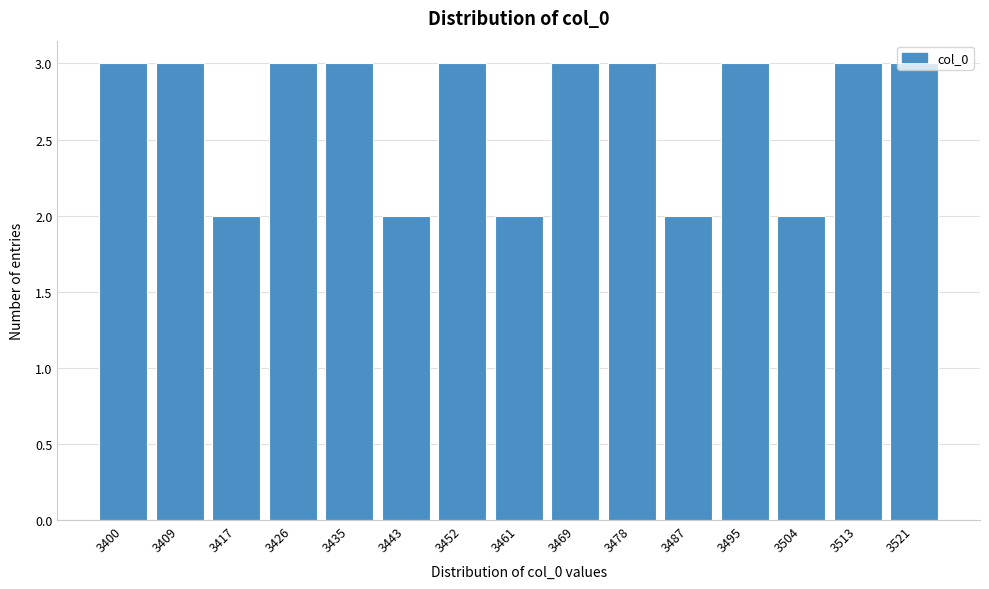

Is it true that the value at 3469 is 1?

False